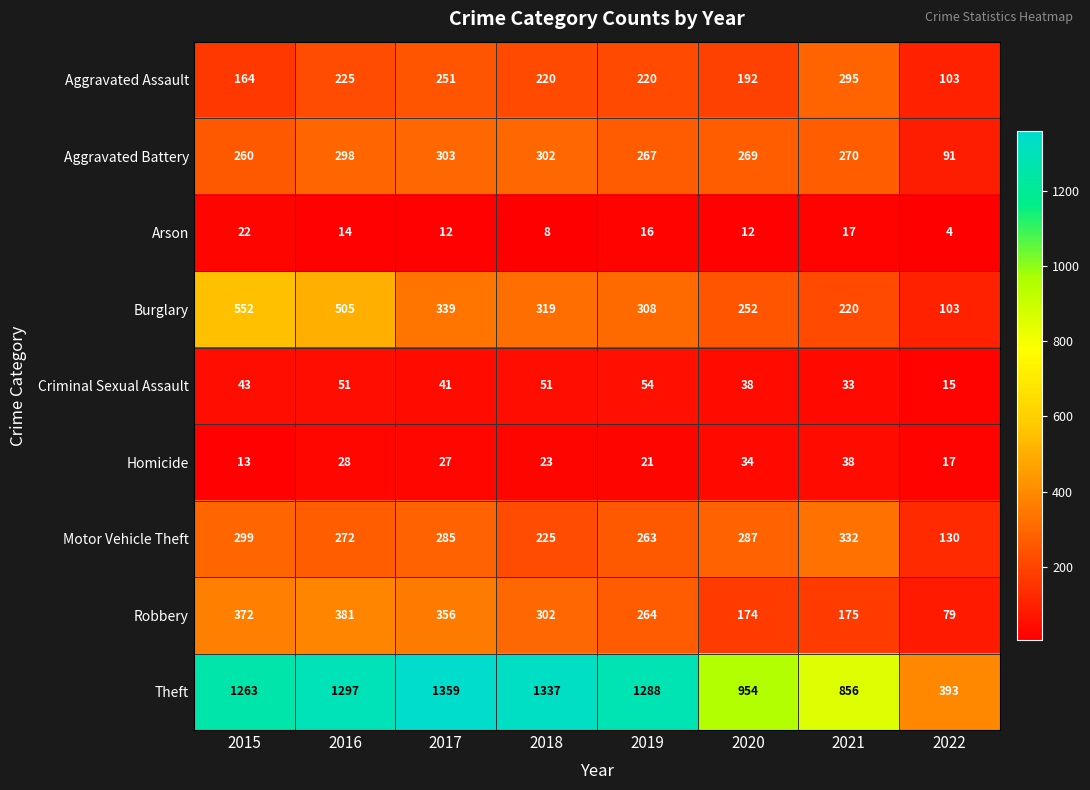

Is it true that Aggravated Battery equals 303 at 2017?

True